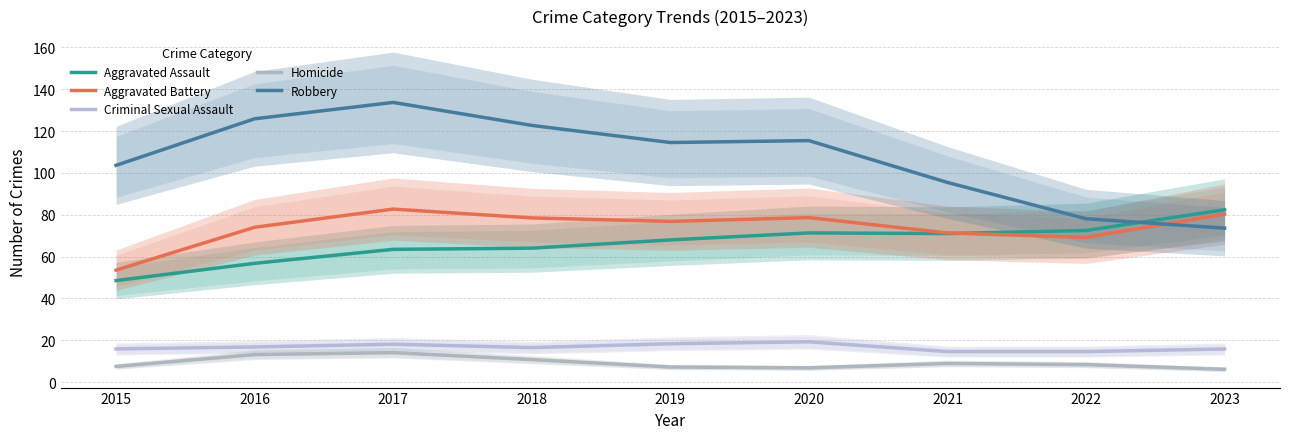

Which series changed the most between 2018 and 2019?

Robbery